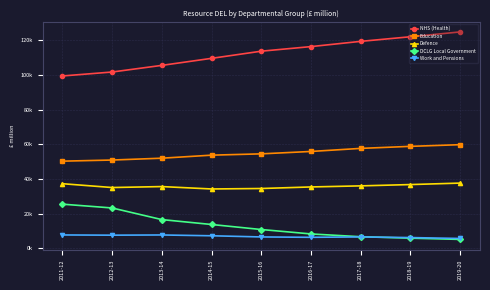

Reading left to right, what are all the values shown in this chart?

NHS (Health): 2011-12=99368	2012-13=101646	2013-14=105478	2014-15=109534	2015-16=113661	2016-17=116312	2017-18=119334	2018-19=121992	2019-20=124777
Education: 2011-12=50204	2012-13=50850	2013-14=51914	2014-15=53665	2015-16=54419	2016-17=55802	2017-18=57573	2018-19=58747	2019-20=59714
Defence: 2011-12=37196	2012-13=34987	2013-14=35536	2014-15=34155	2015-16=34424	2016-17=35320	2017-18=35943	2018-19=36696	2019-20=37547
DCLG Local Government: 2011-12=25389	2012-13=23189	2013-14=16481	2014-15=13657	2015-16=10758	2016-17=8206	2017-18=6596	2018-19=5767	2019-20=5052
Work and Pensions: 2011-12=7619	2012-13=7493	2013-14=7611	2014-15=7148	2015-16=6472	2016-17=6265	2017-18=6475	2018-19=6111	2019-20=5583